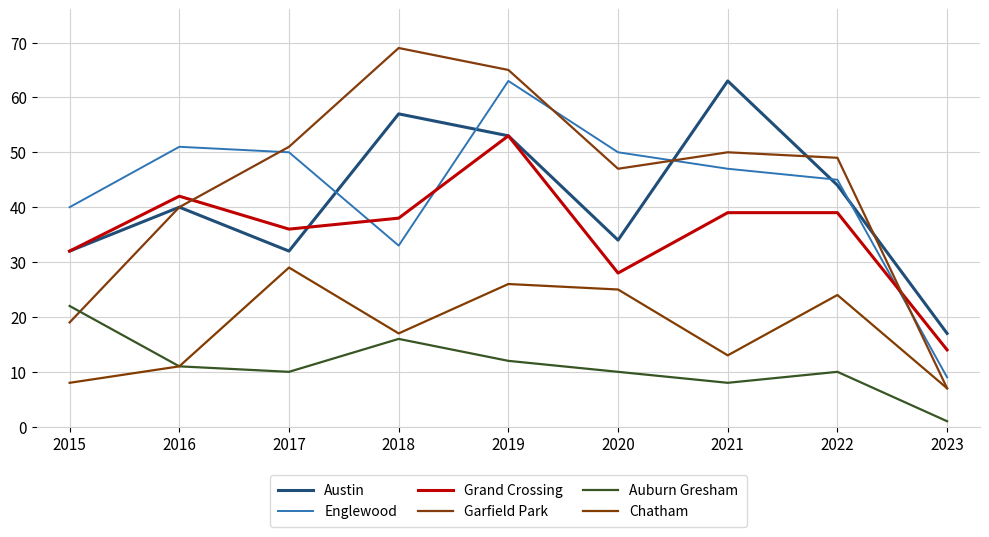

Does the chart display data point markers on the line(s)?

No